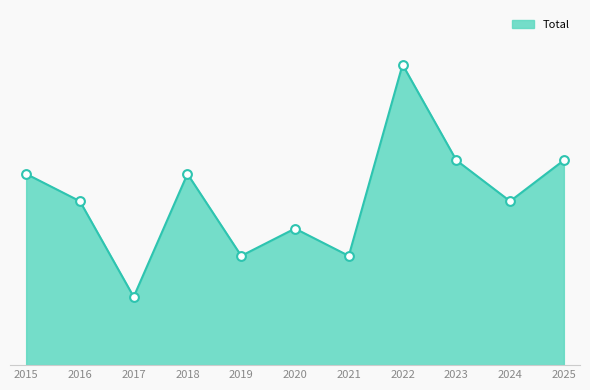

Between 2018 and 2024, which is larger?

2018